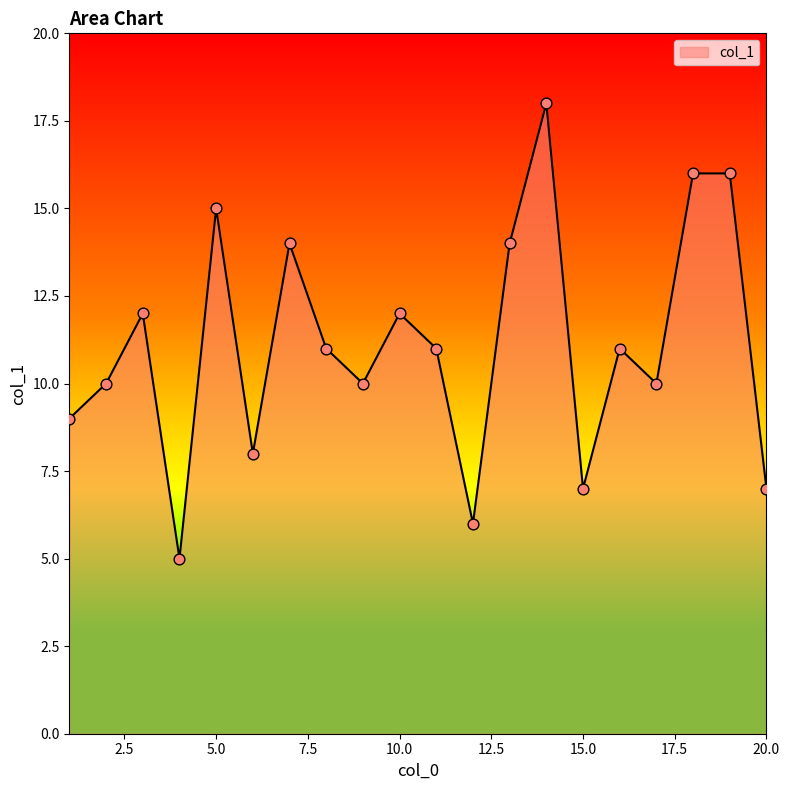

What is the difference between the maximum and minimum values?

13